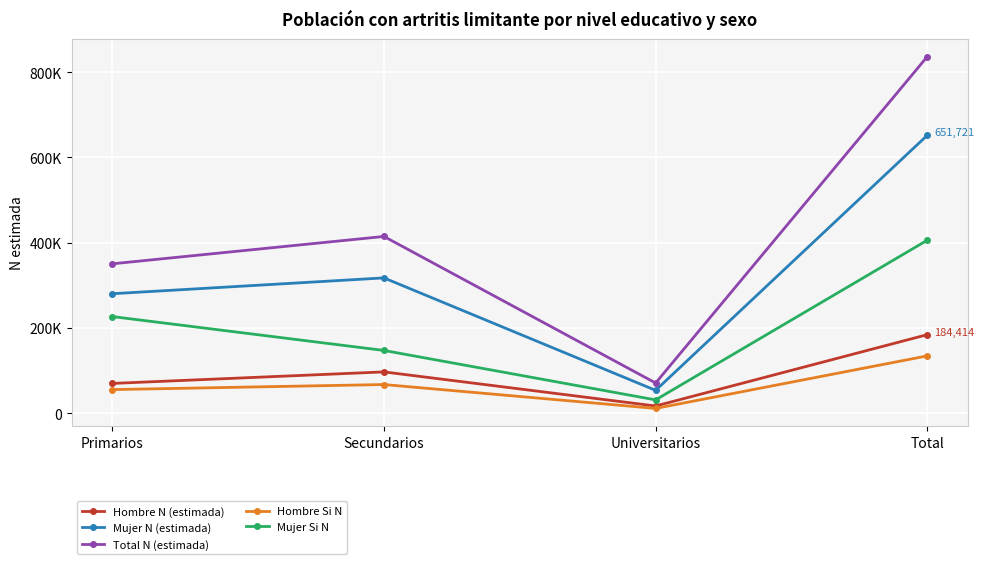

Does the chart have visible grid lines?

Yes